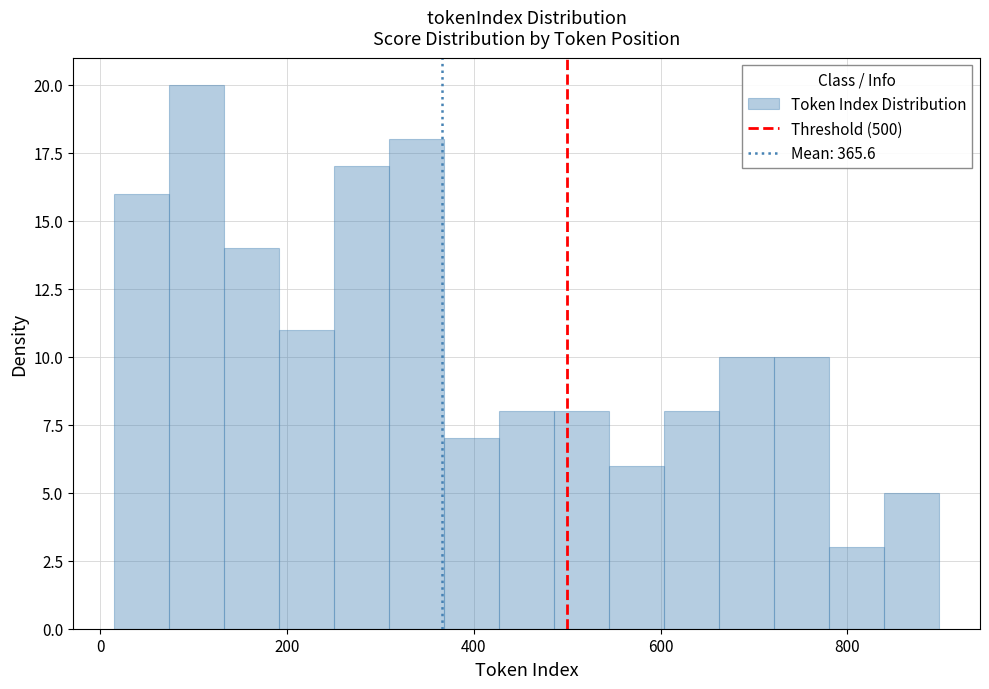

Read against the x-axis, roughly where is the centre of the tallest bar?

100